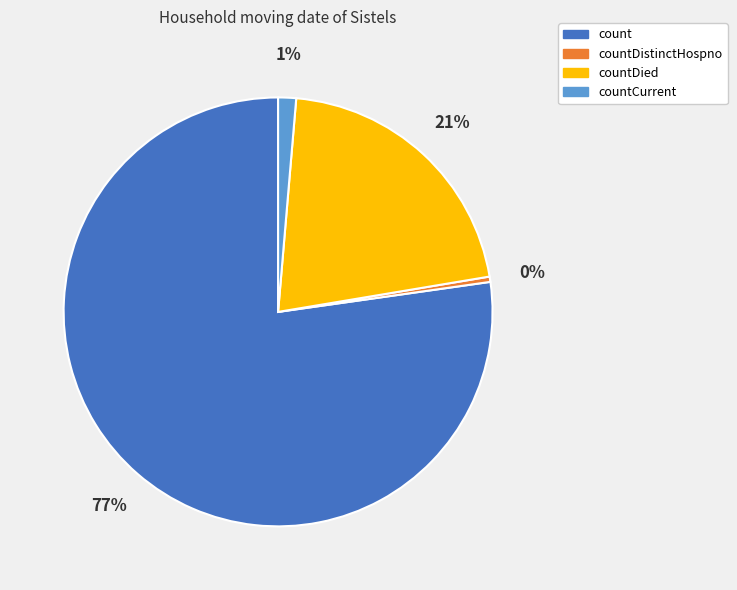

Is the sum of countDied and countCurrent greater than half?

No